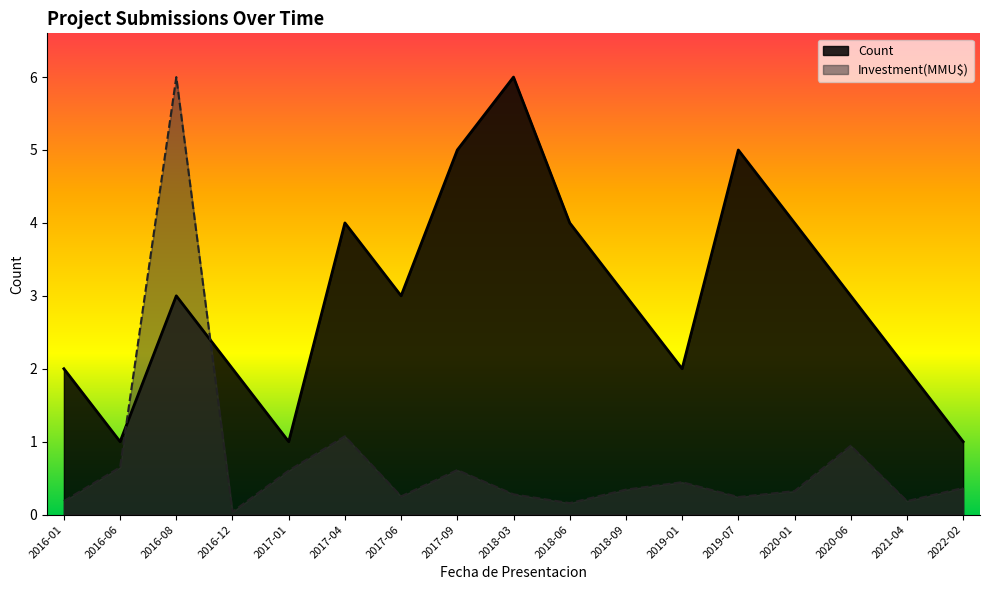

What is the spread (max minus min) of values at 2017-04?

2.9